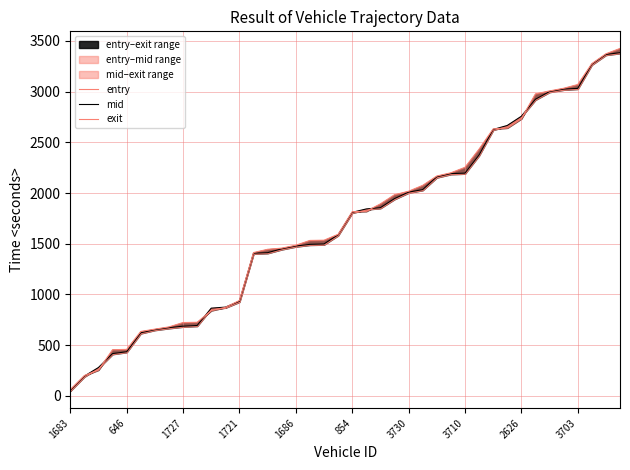

What is the difference between the highest and lowest values at 24?

15.2